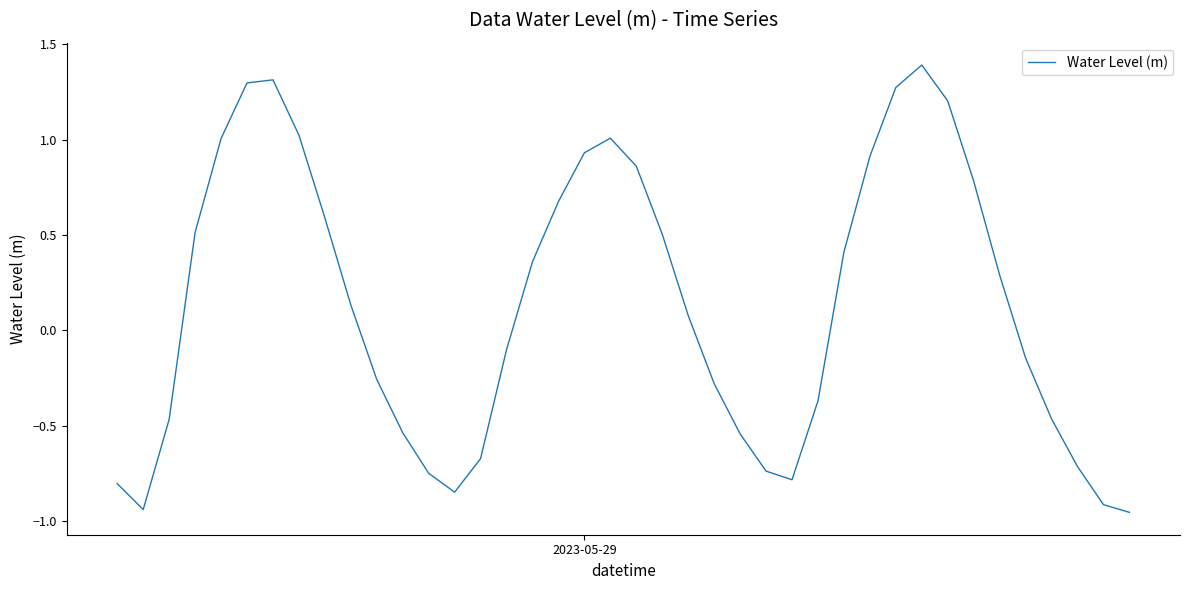

What is the greatest value displayed?

1.4